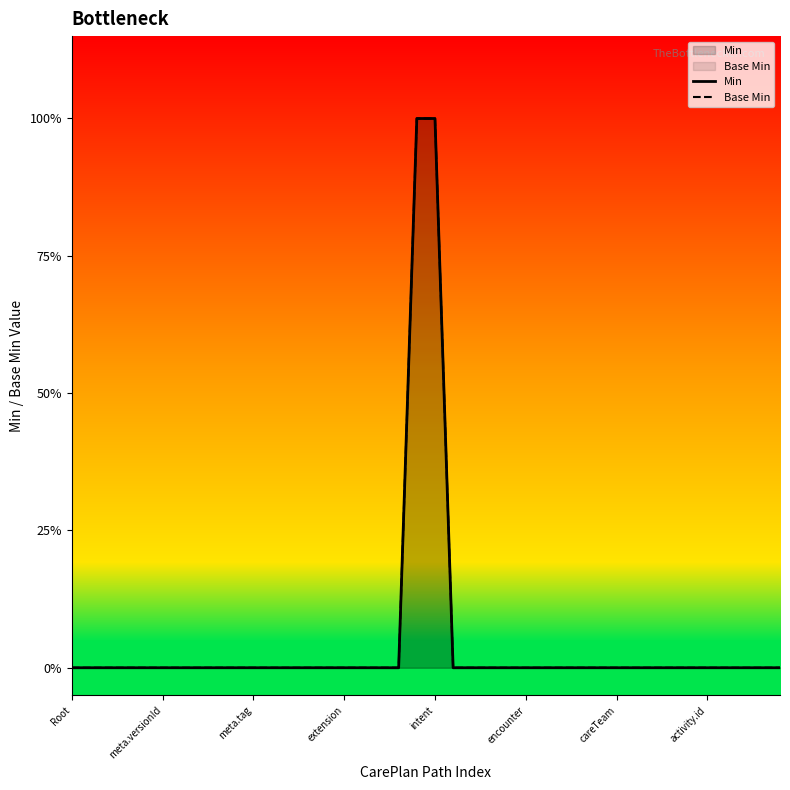

How many positive values does the Min series have?

2